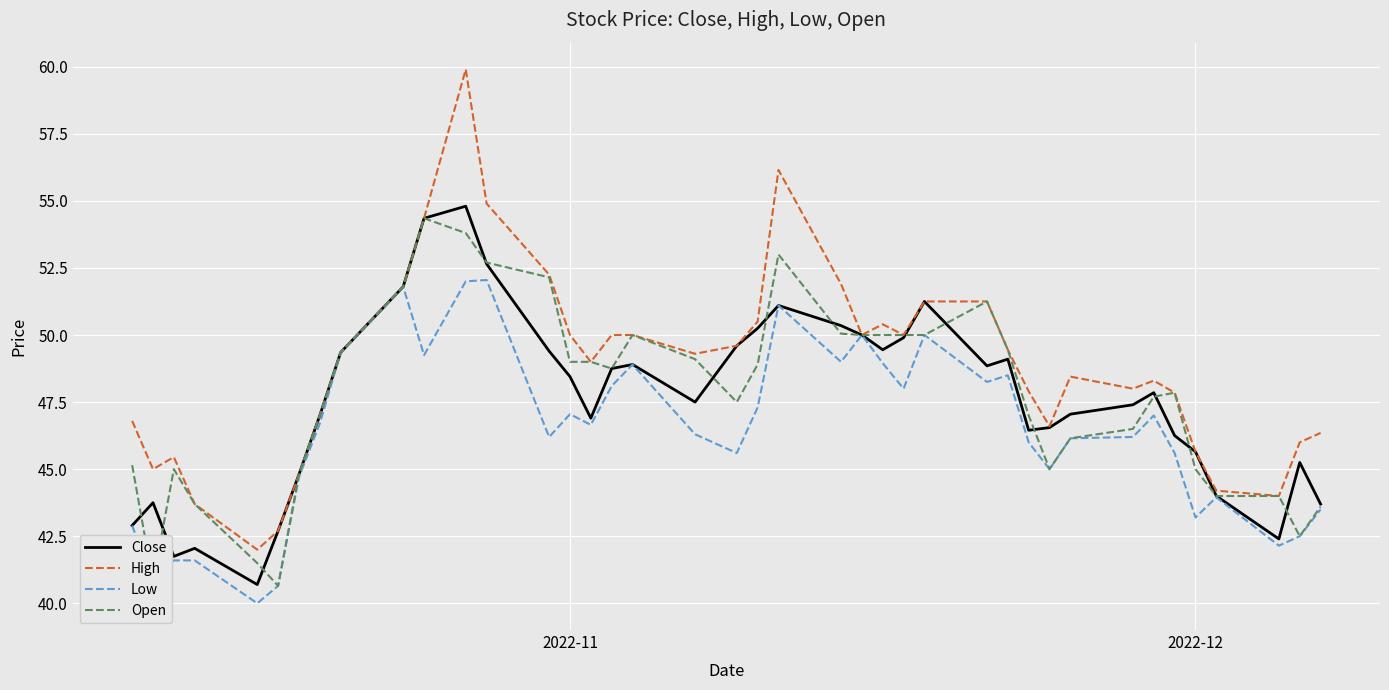

How many interior local peaks does the Close series have?

9